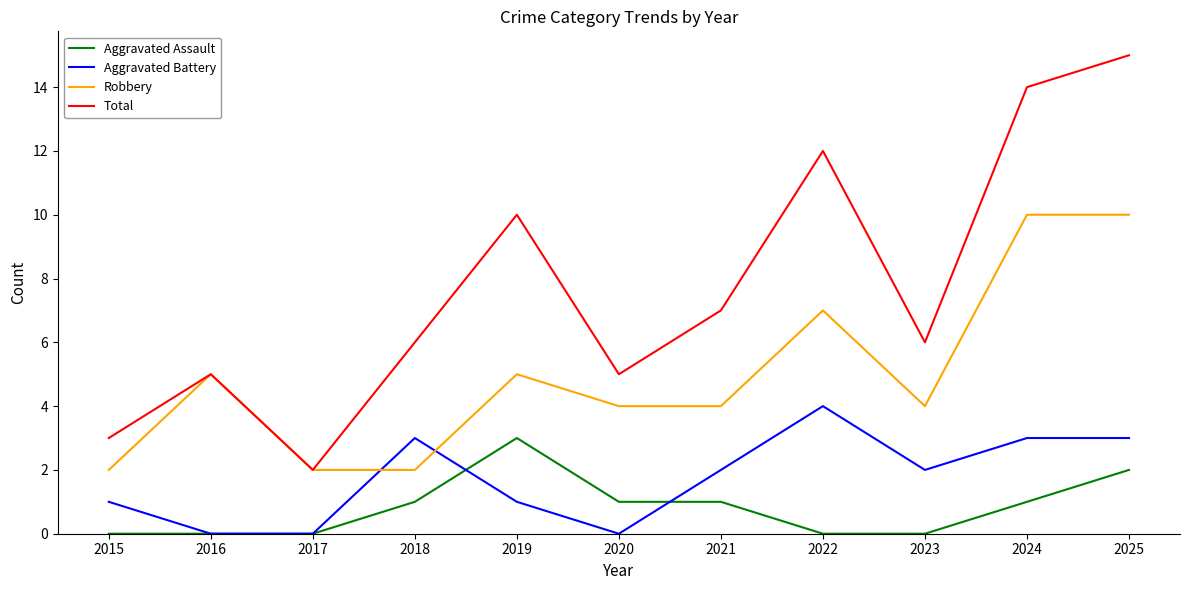

What is the maximum value shown in the chart?

15